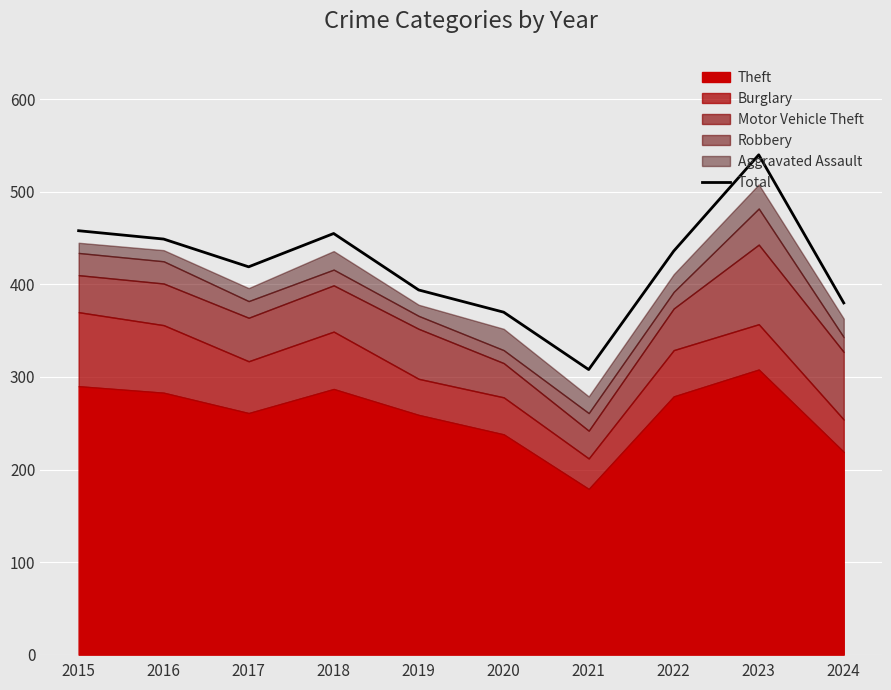

Which has a higher value, 2020 or 2024?

2024